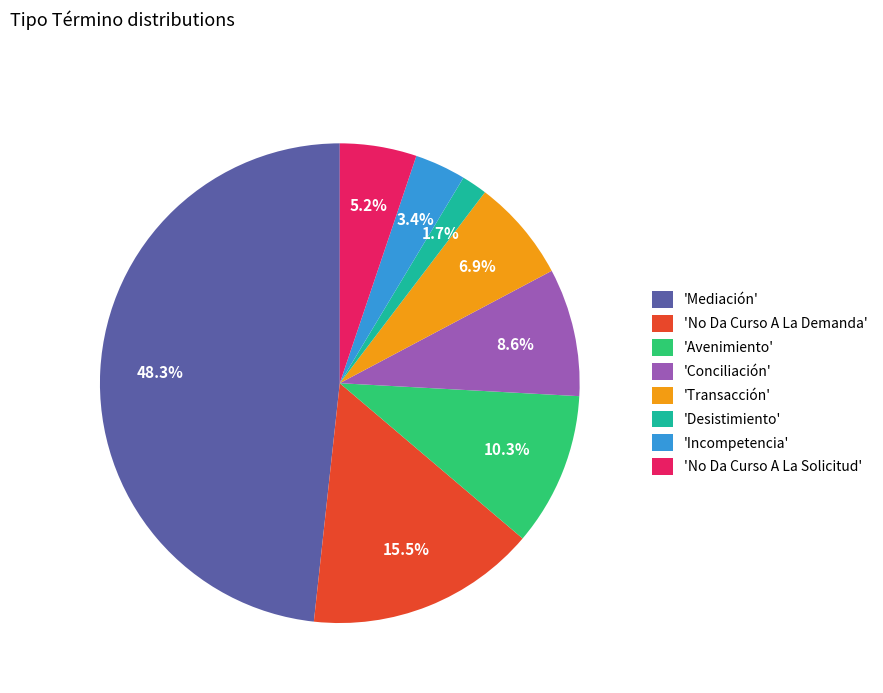

Rank the categories by value from lowest to highest.

'Desistimiento', 'Incompetencia', 'No Da Curso A La Solicitud', 'Transacción', 'Conciliación', 'Avenimiento', 'No Da Curso A La Demanda', 'Mediación'